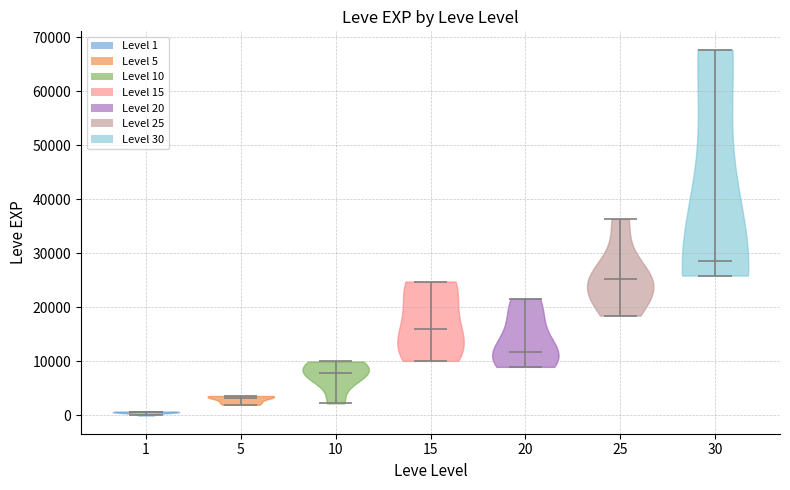

What is the lowest point the violin at x = 5 reaches on the y-axis? The values are not printed on the chart, so give them approximately, as read against the axis.

2000